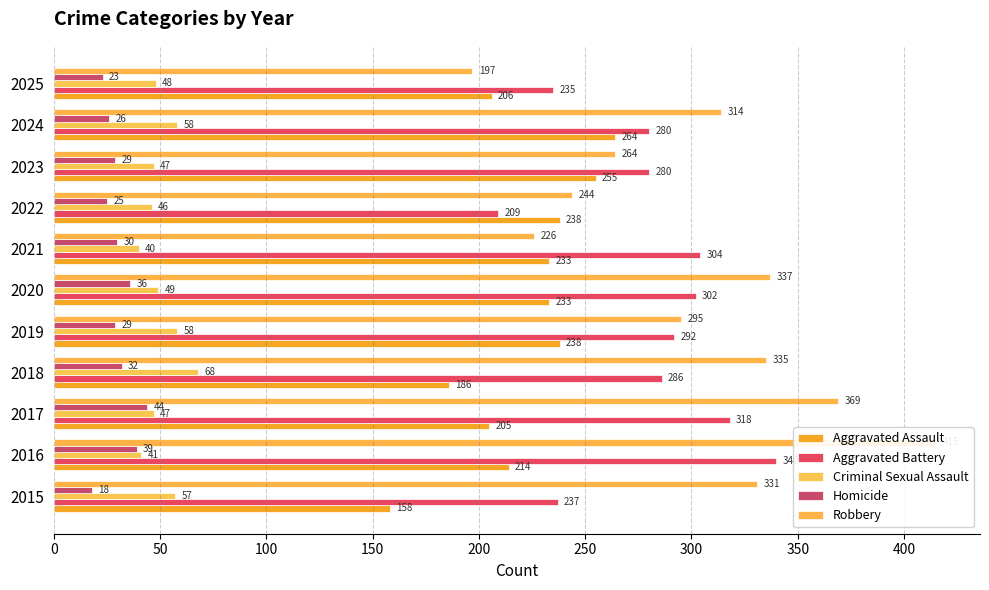

How many values in the Robbery series are below 314?

5